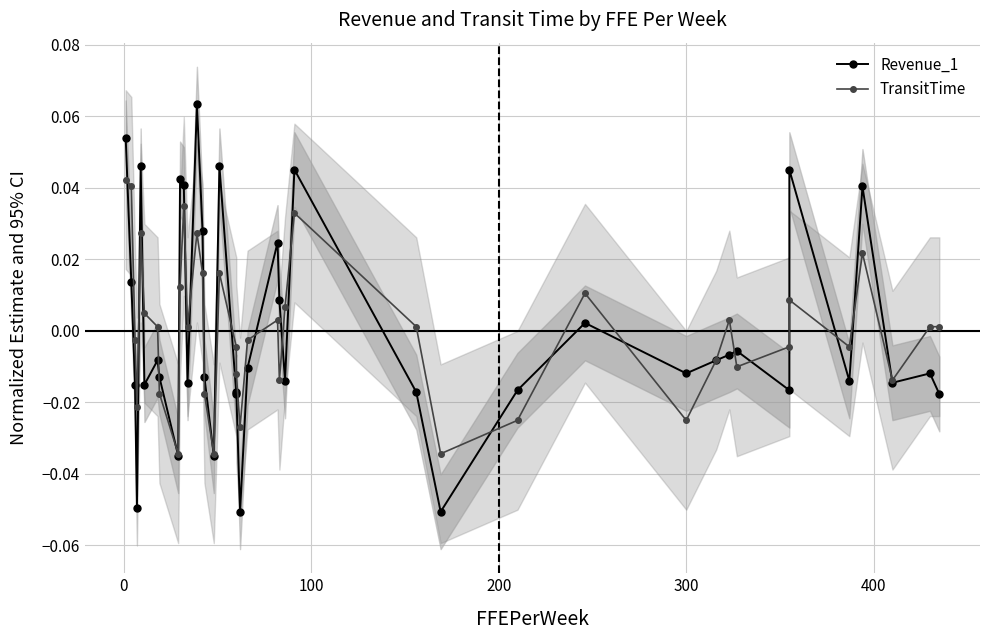

Rank the series by their average value, from lowest to highest.

Revenue_1, TransitTime